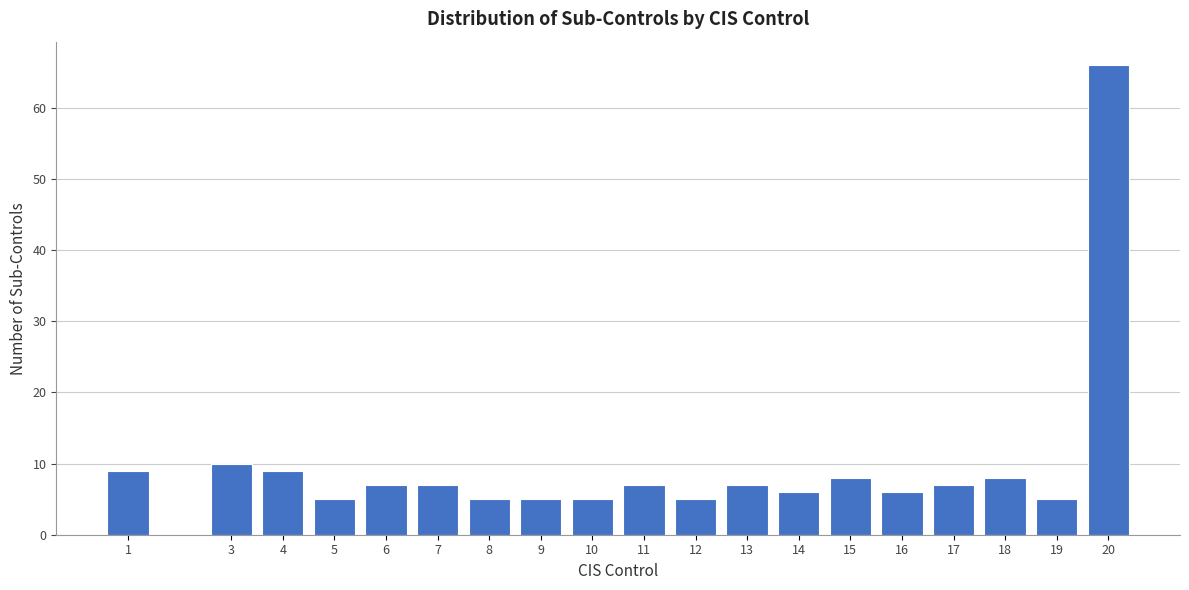

Reading left to right, extract all data points from this chart.

1=9	3=10	4=9	5=5	6=7	7=7	8=5	9=5	10=5	11=7	12=5	13=7	14=6	15=8	16=6	17=7	18=8	19=5	20=66